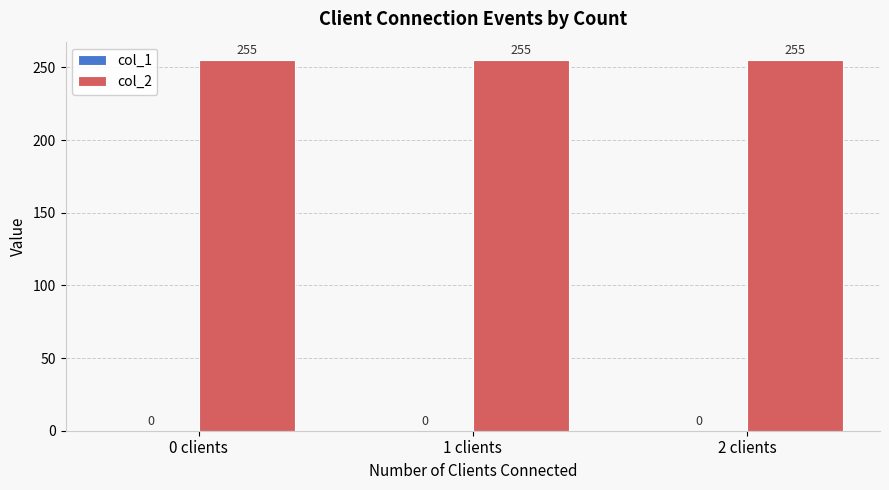

What are all the series names shown in the legend?

col_1, col_2